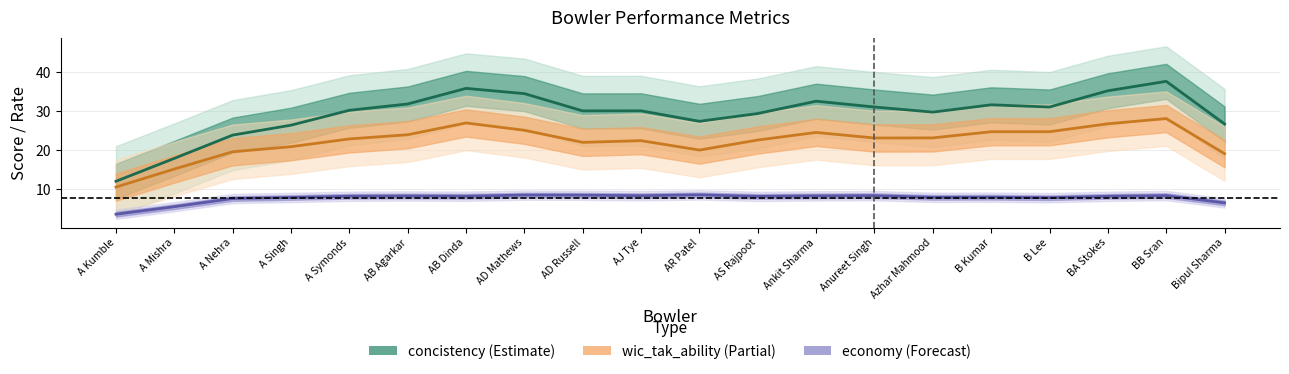

What is the difference between the maximum and minimum values in the concistency series?

25.7